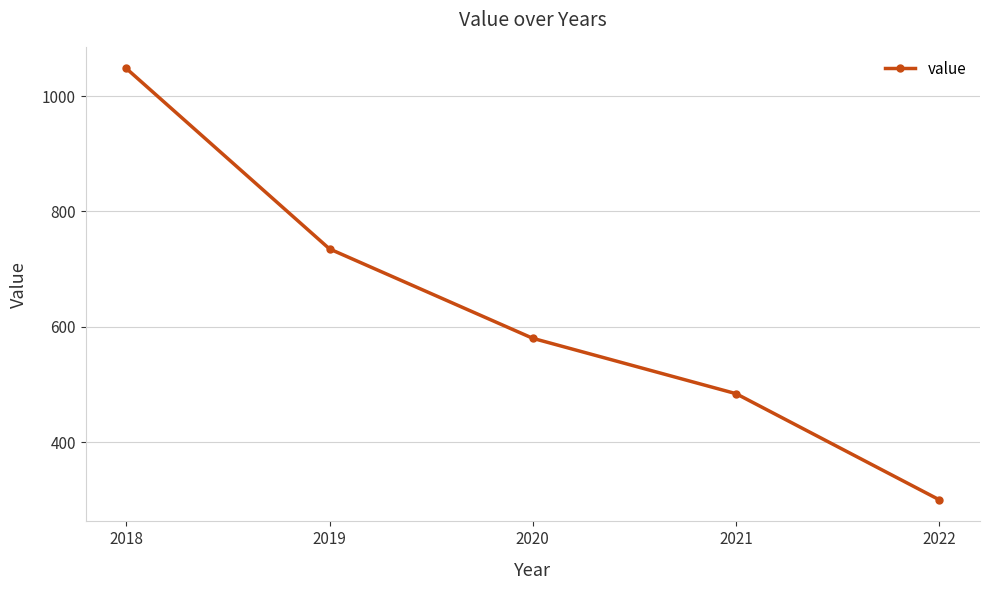

Count the number of categories in the chart.

5